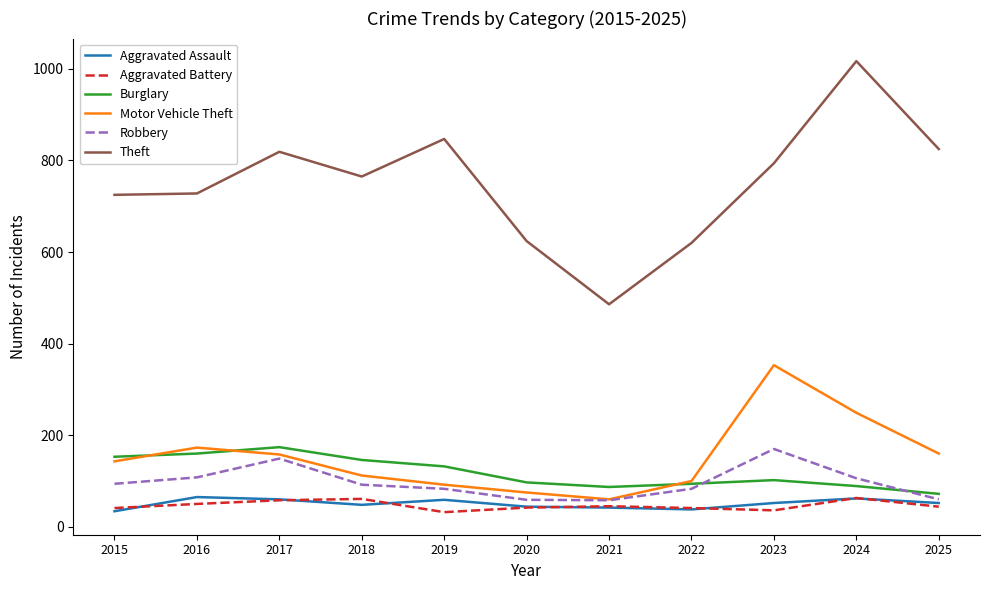

Is this an area chart (filled region under the line)?

No